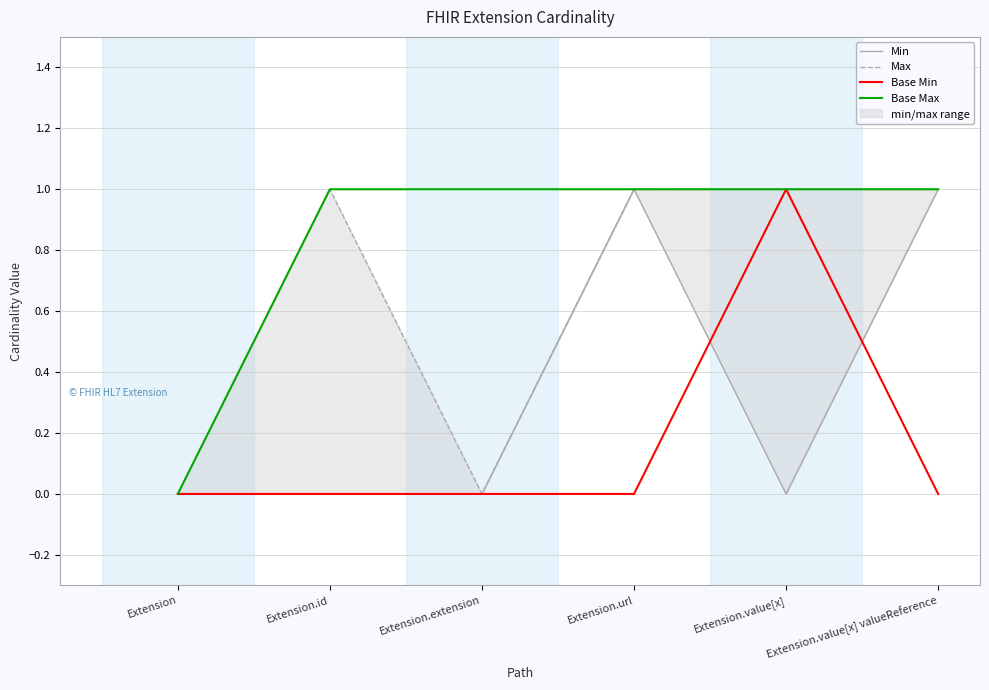

What is the total value across all series at Extension.value[x] valueReference?

3